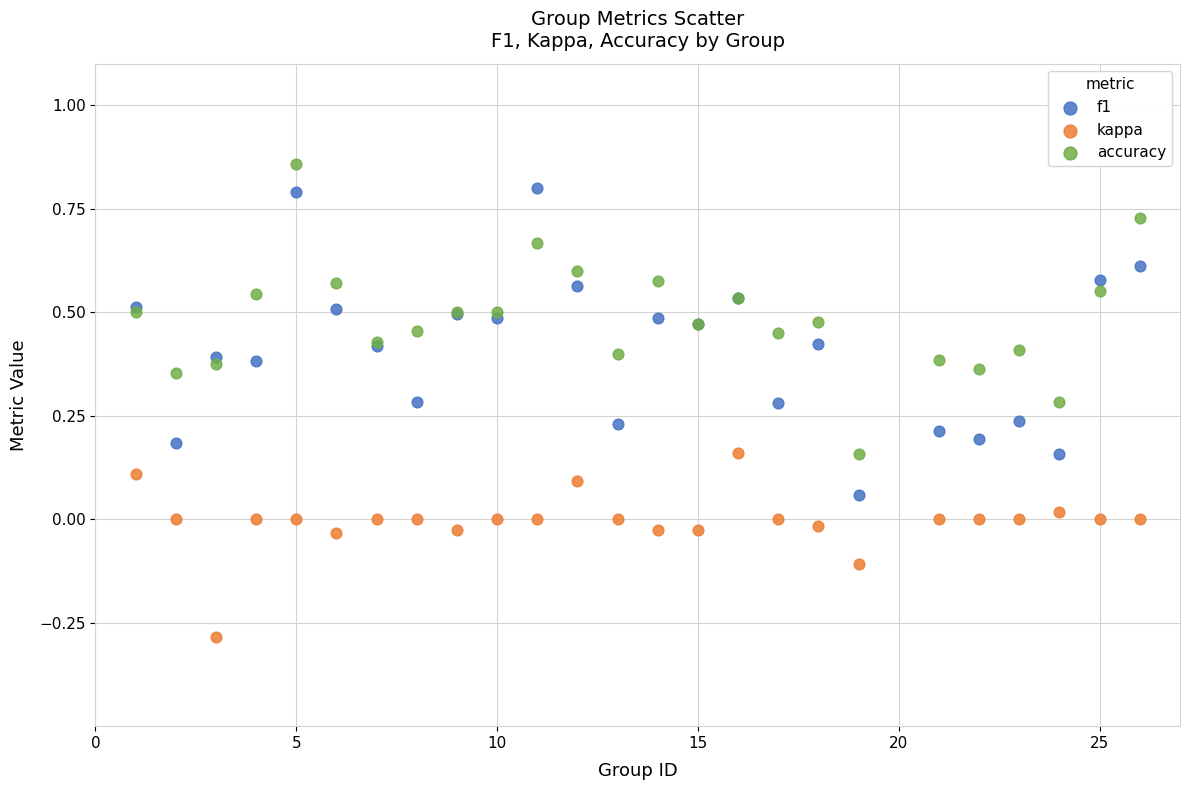

What is the X range (max minus min) for the scatter plot?

25.0